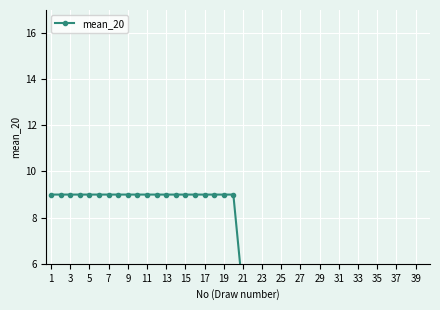

Which label corresponds to the smallest value in the chart?

23